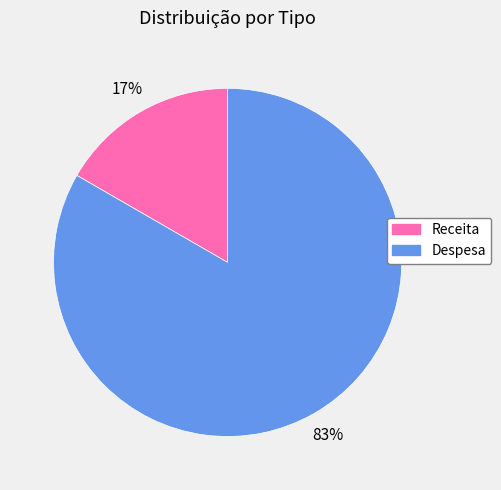

What is the smallest slice in the pie chart?

Receita